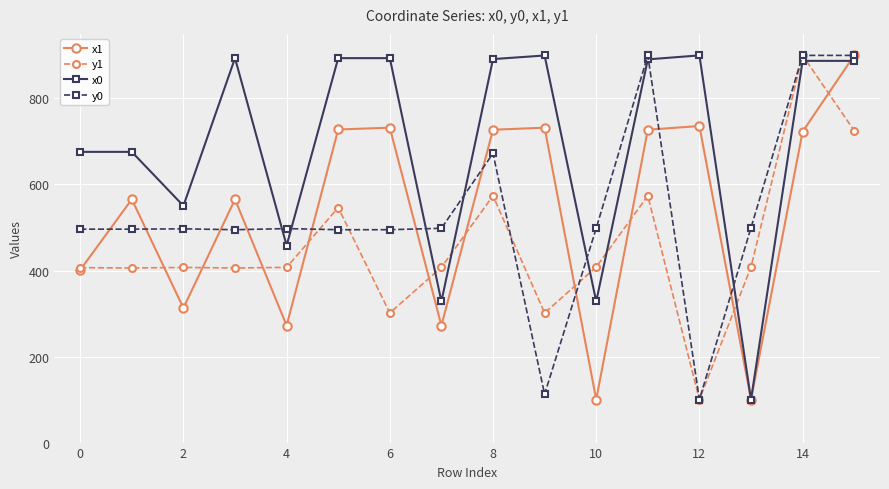

In x1, how many points are higher than both neighbors (excluding endpoints)?

5